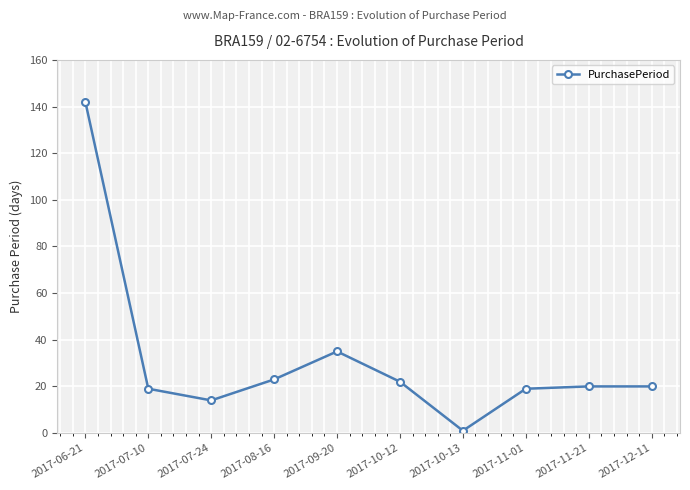

What is the change in value from 2017-07-24 to 2017-09-20?

+21